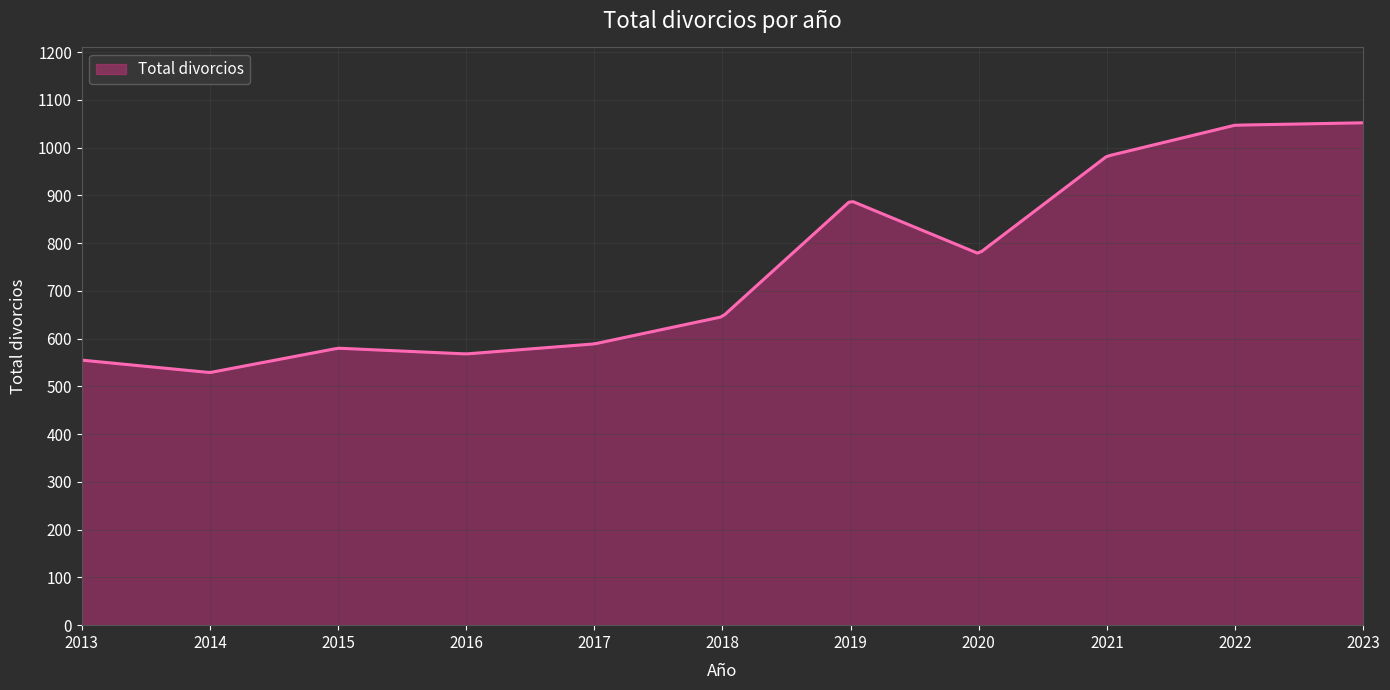

How many lines are shown in the chart?

1